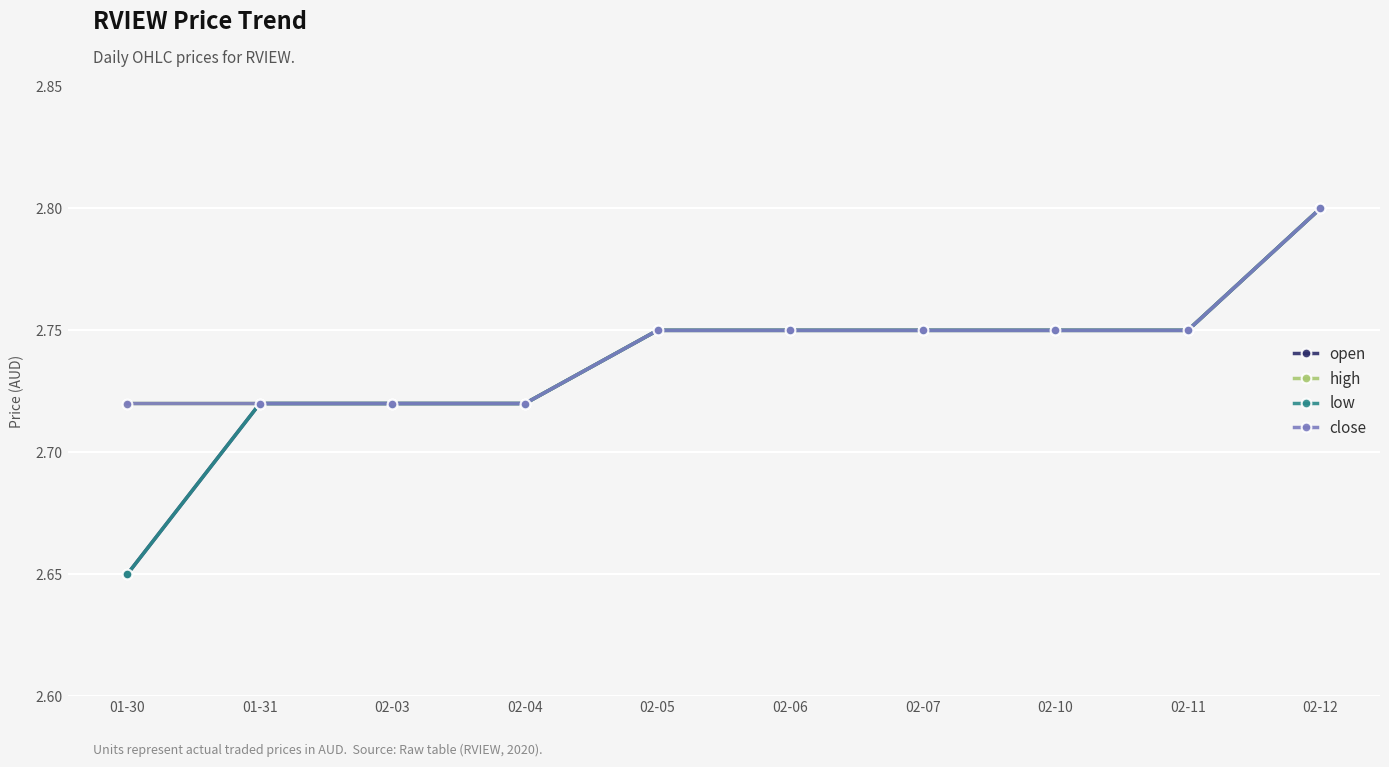

What is the average value of the close series?

2.7